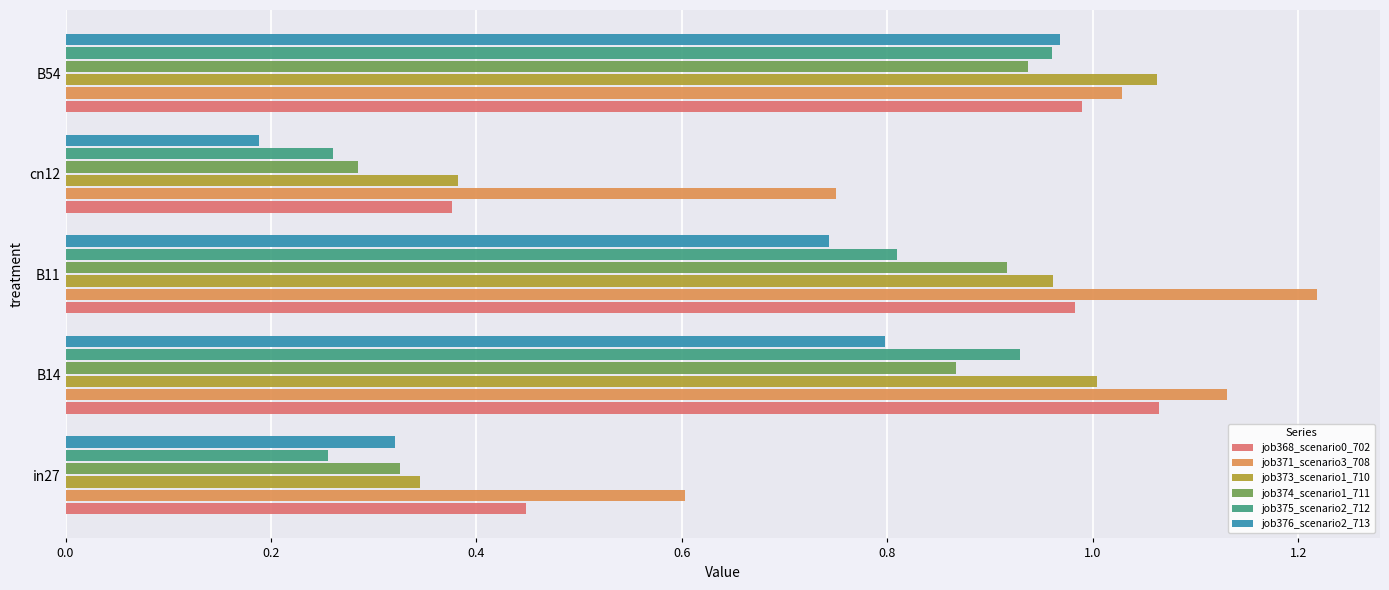

True or false: job371_scenario3_708 has a value of 0.4 at B54.

False